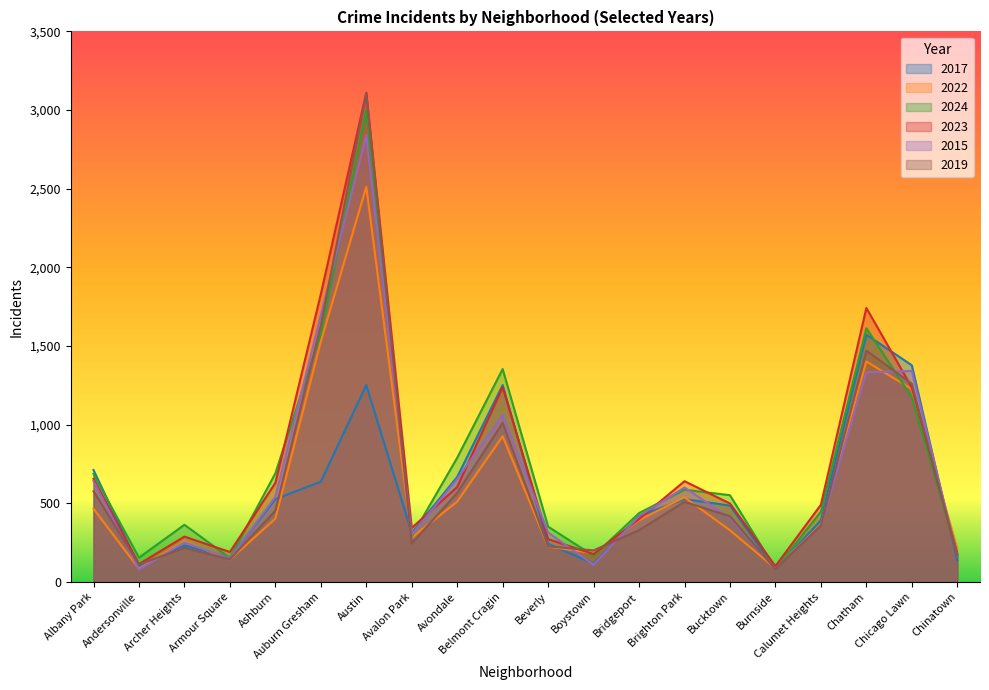

The value of 2023 at Beverly is 273. True or false?

True